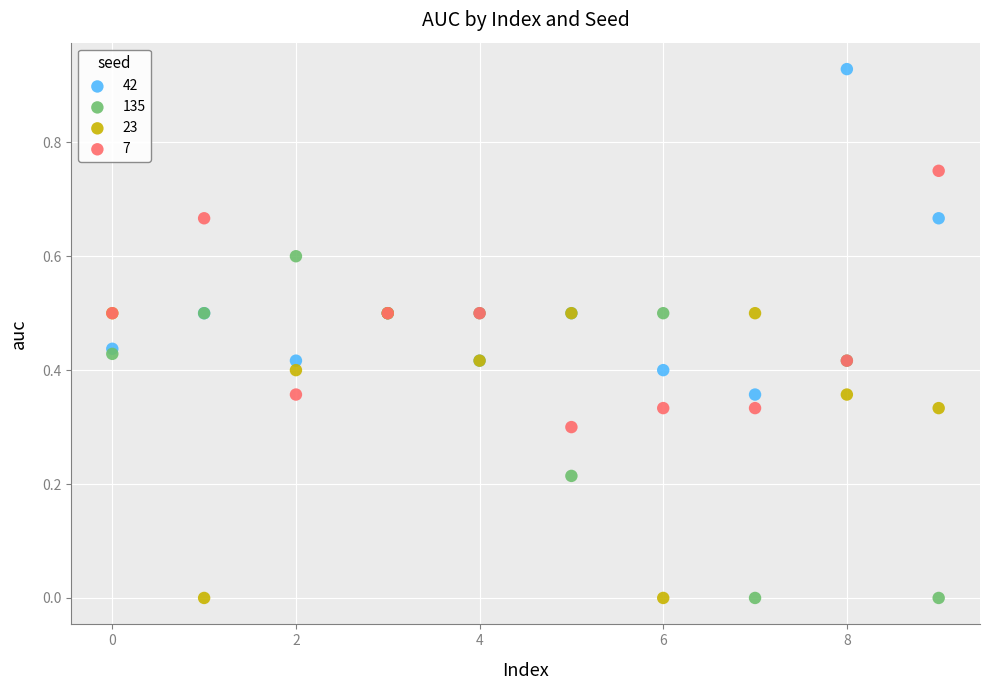

Which series contains the highest Y value?

42